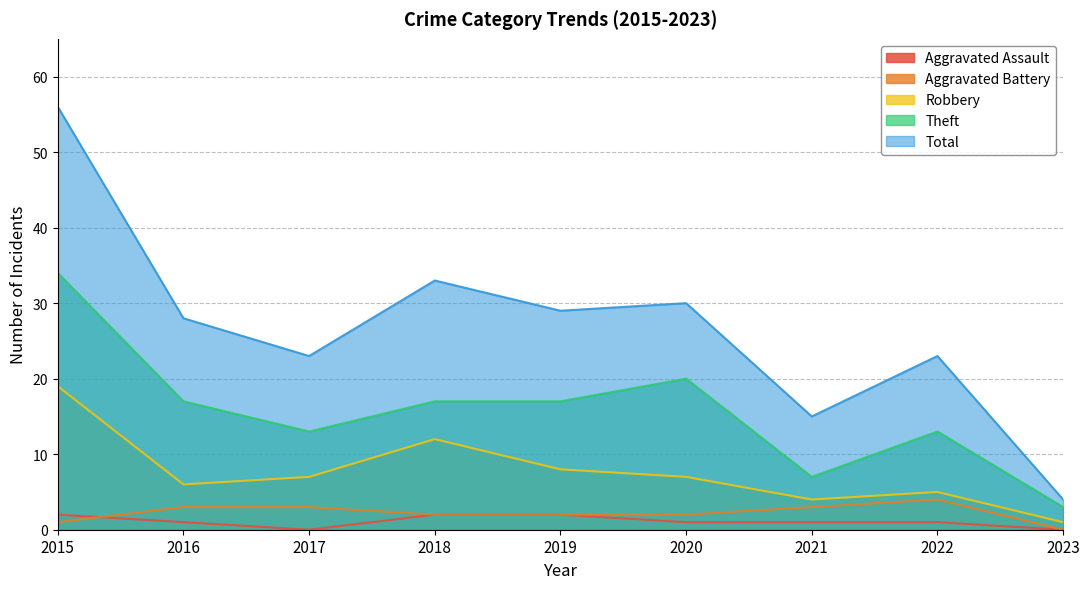

At which category does Aggravated Battery reach its first local peak?

2022